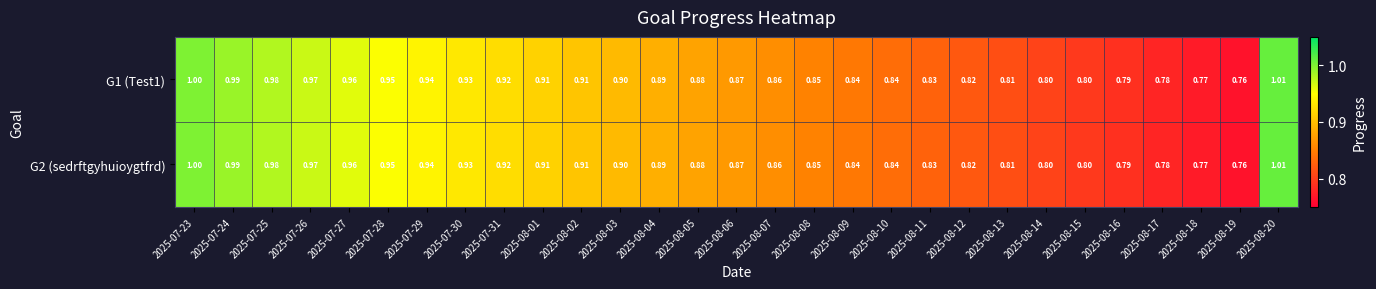

Is the value of G1 (Test1) at 2025-07-30 greater than the value of G2 (sedrftgyhuioygtfrd) at 2025-07-25?

No